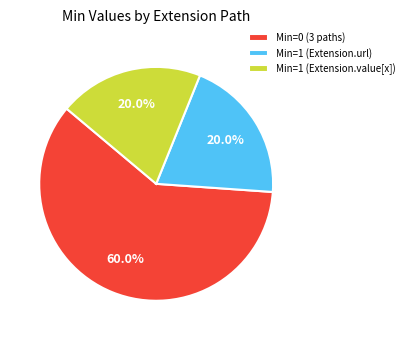

Is there any slice that represents more than half of the pie?

Yes